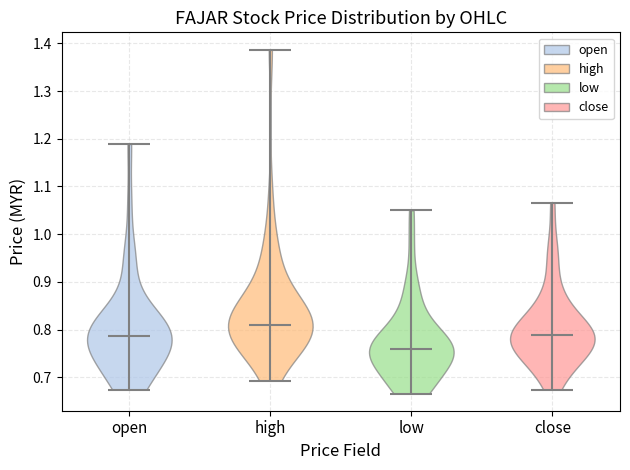

What is the lowest point the violin for close reaches on the y-axis? The values are not printed on the chart, so give them approximately, as read against the axis.

0.67